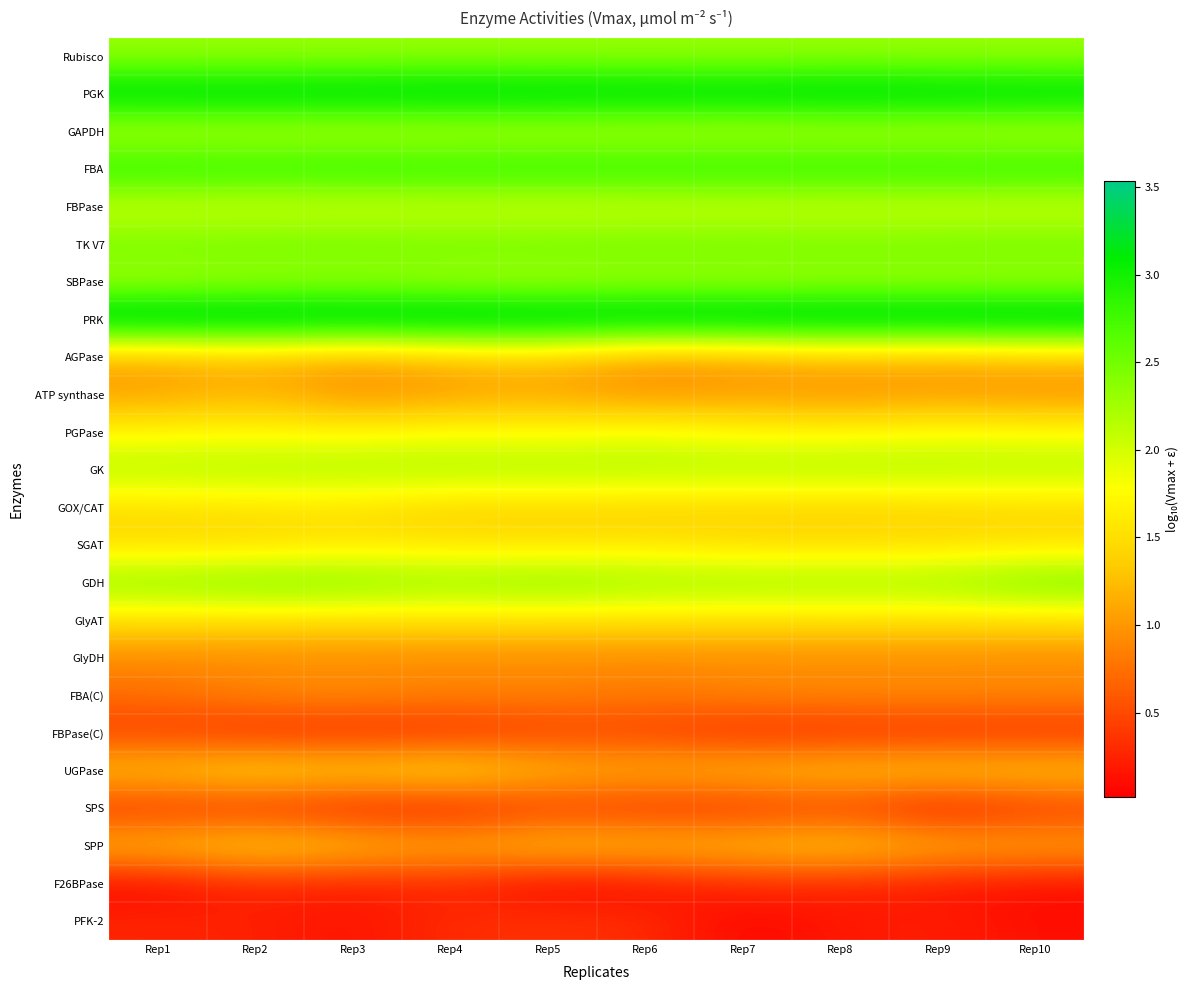

Count the number of data series in this chart.

24